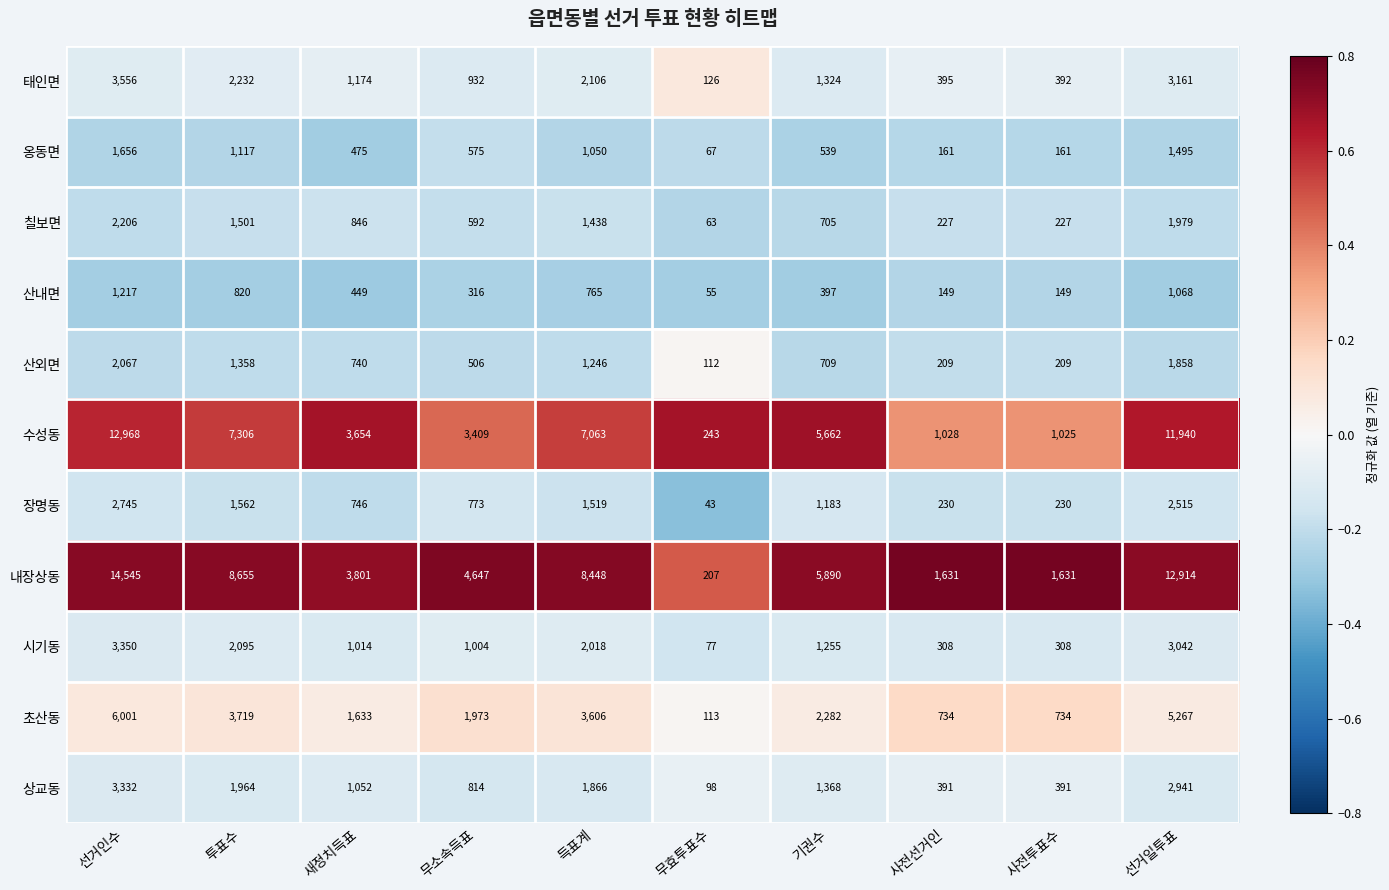

What is the total value across all series at 사전선거인?

5463